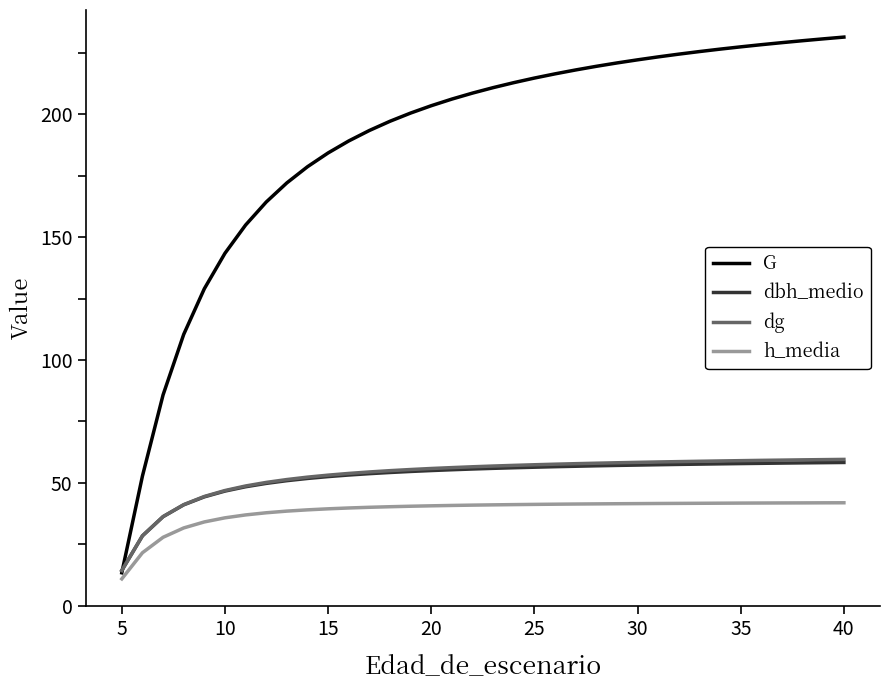

Which series has the widest spread of values?

G